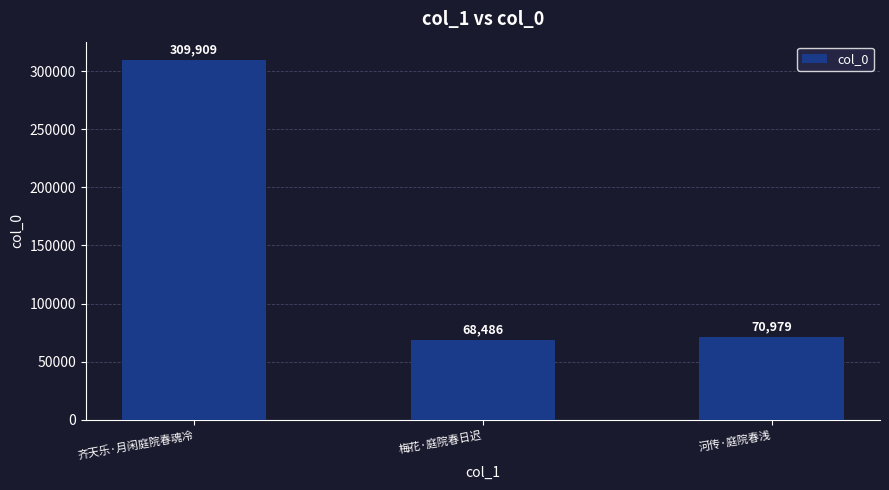

Does the chart contain any negative values?

No